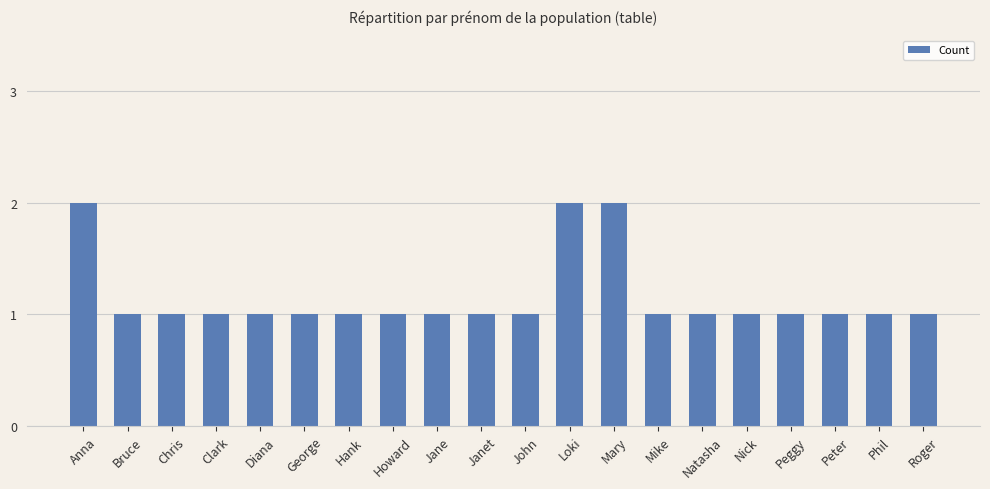

The value at Clark is 1. True or false?

True